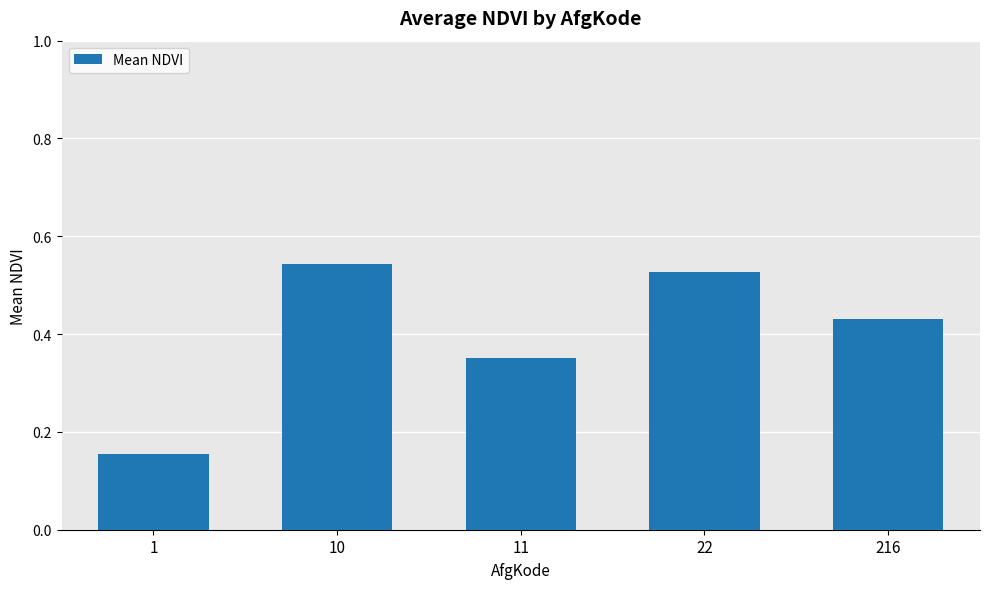

Are the bars horizontal?

No